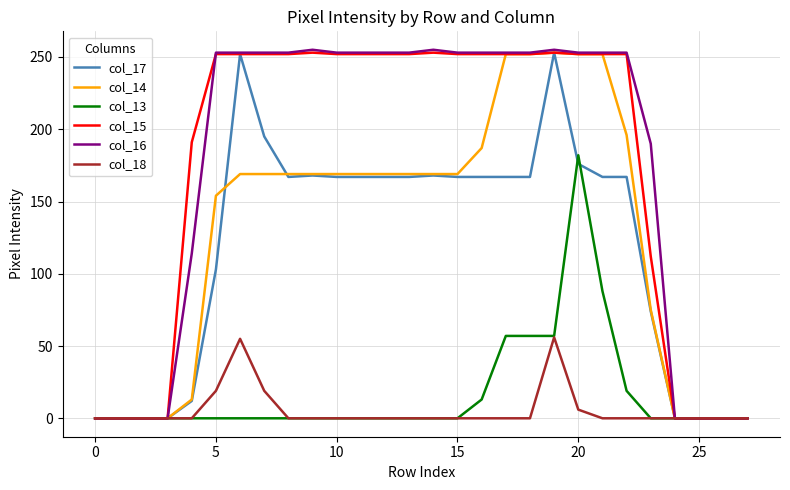

What is the difference between the maximum and minimum values in the col_13 series?

182